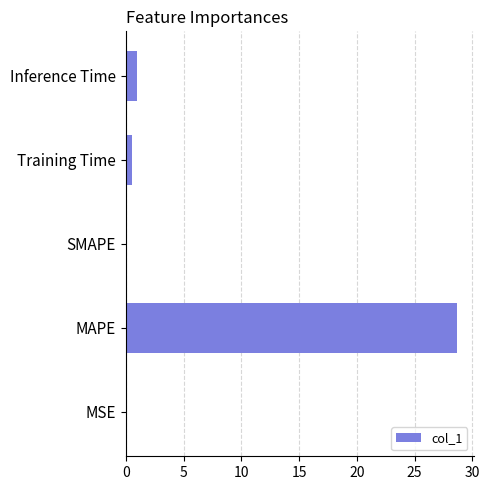

Where is the data nearest to the value 14?

Inference Time